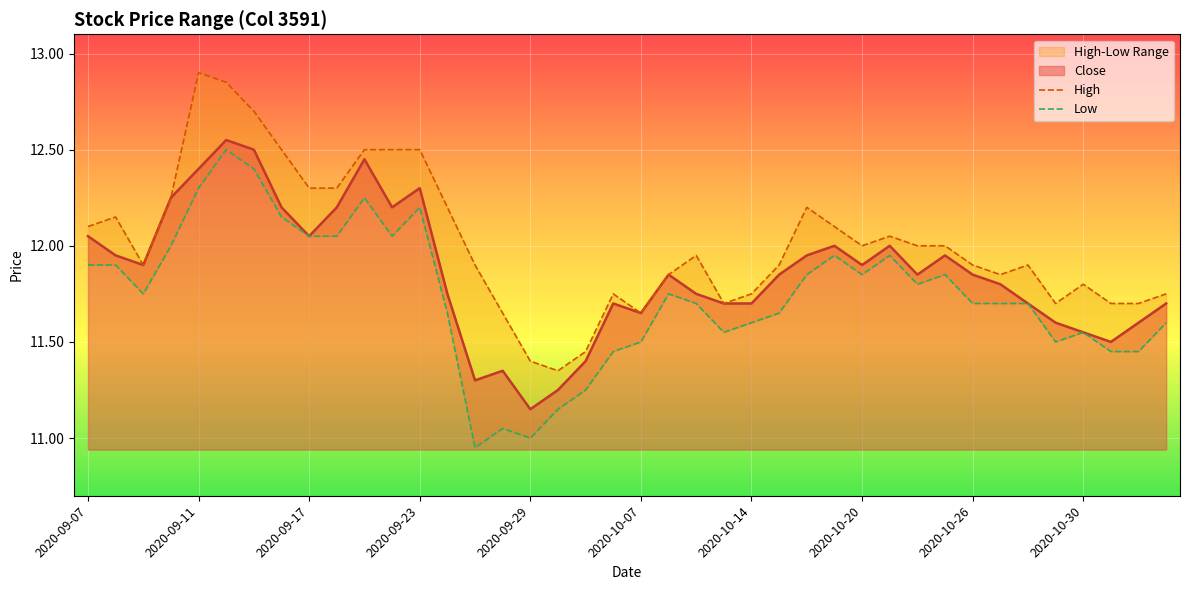

The Low series shows 11.2 at 18. True or false?

True